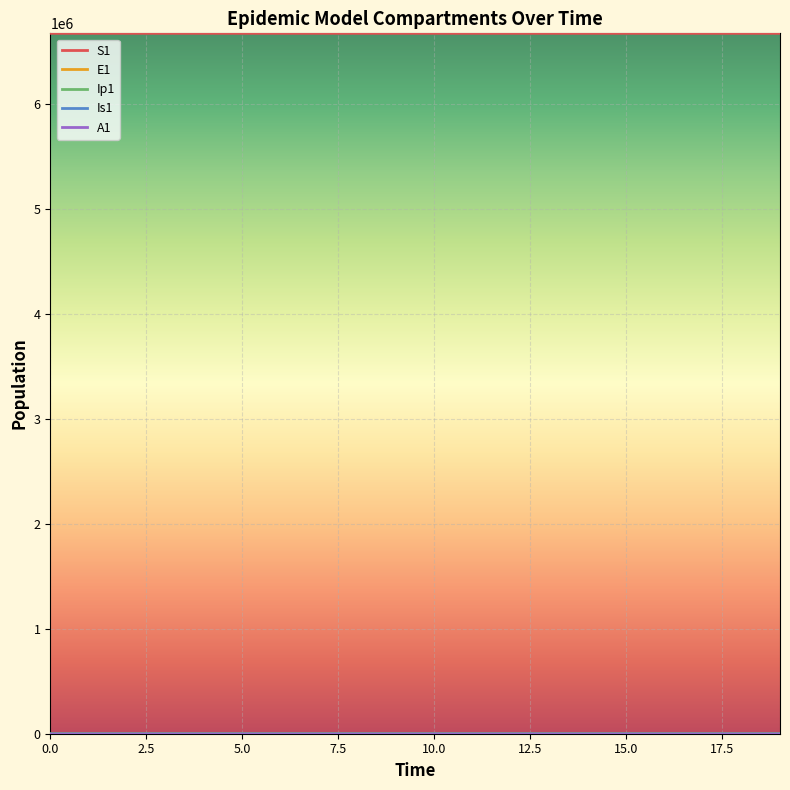

What is the minimum value for S1?

6671031.9